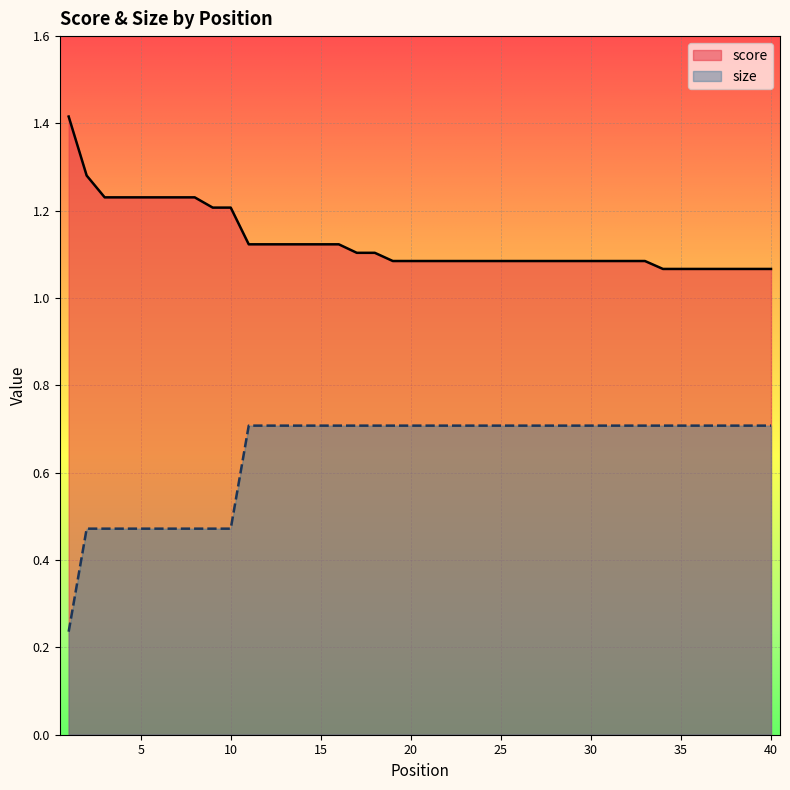

What is the value of the score point at the 29th from the left?

1.1